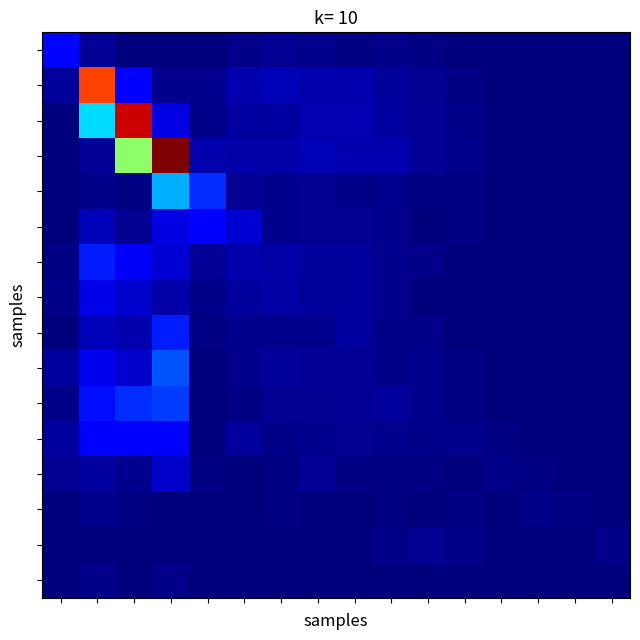

What is the greatest value displayed?

2.1